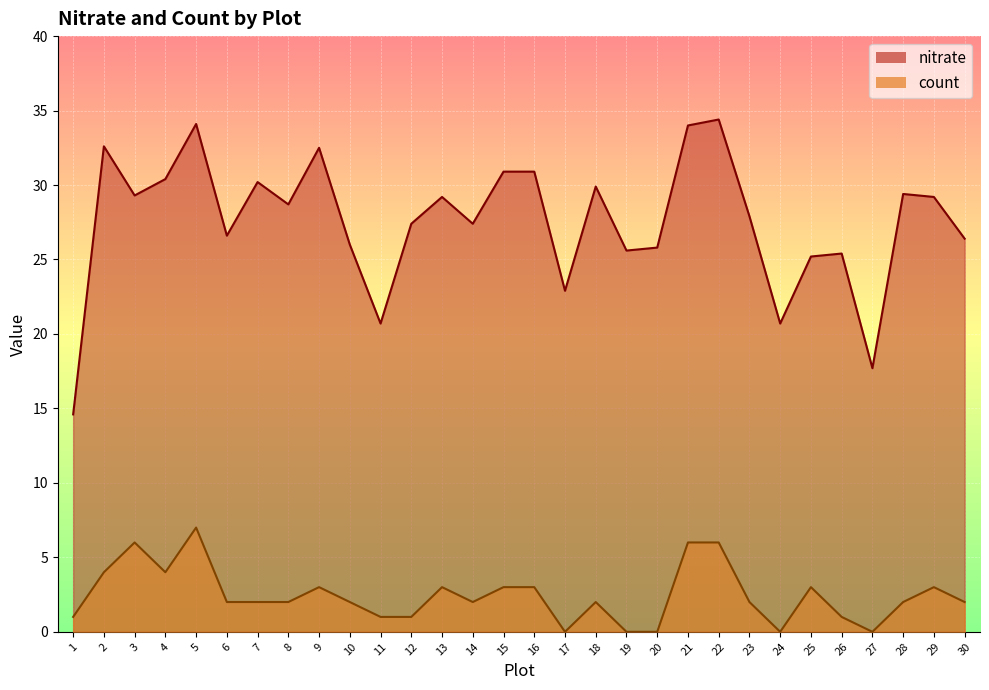

List the series in order of their peak value, lowest first.

count, nitrate